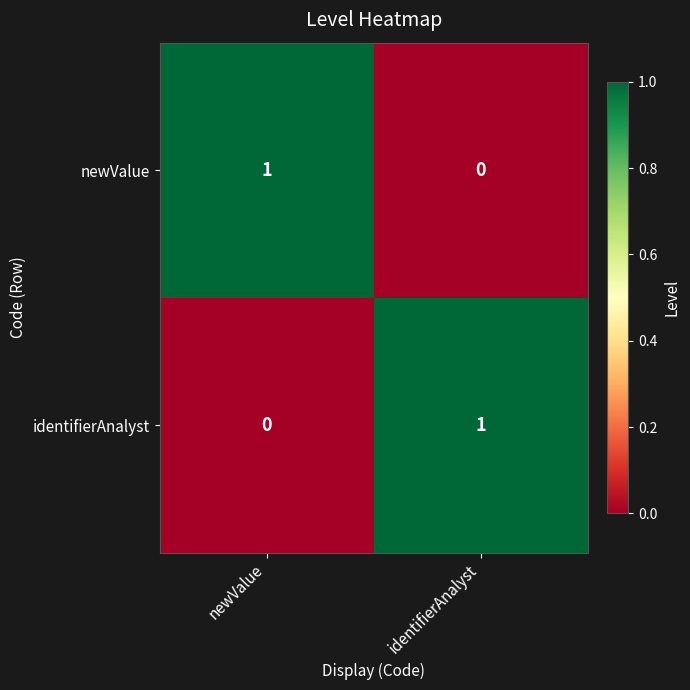

How many data points does each series have?

2